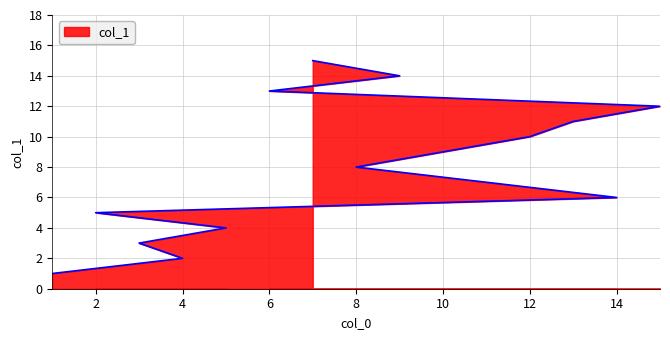

What is the label of the 9th point from the right?

11